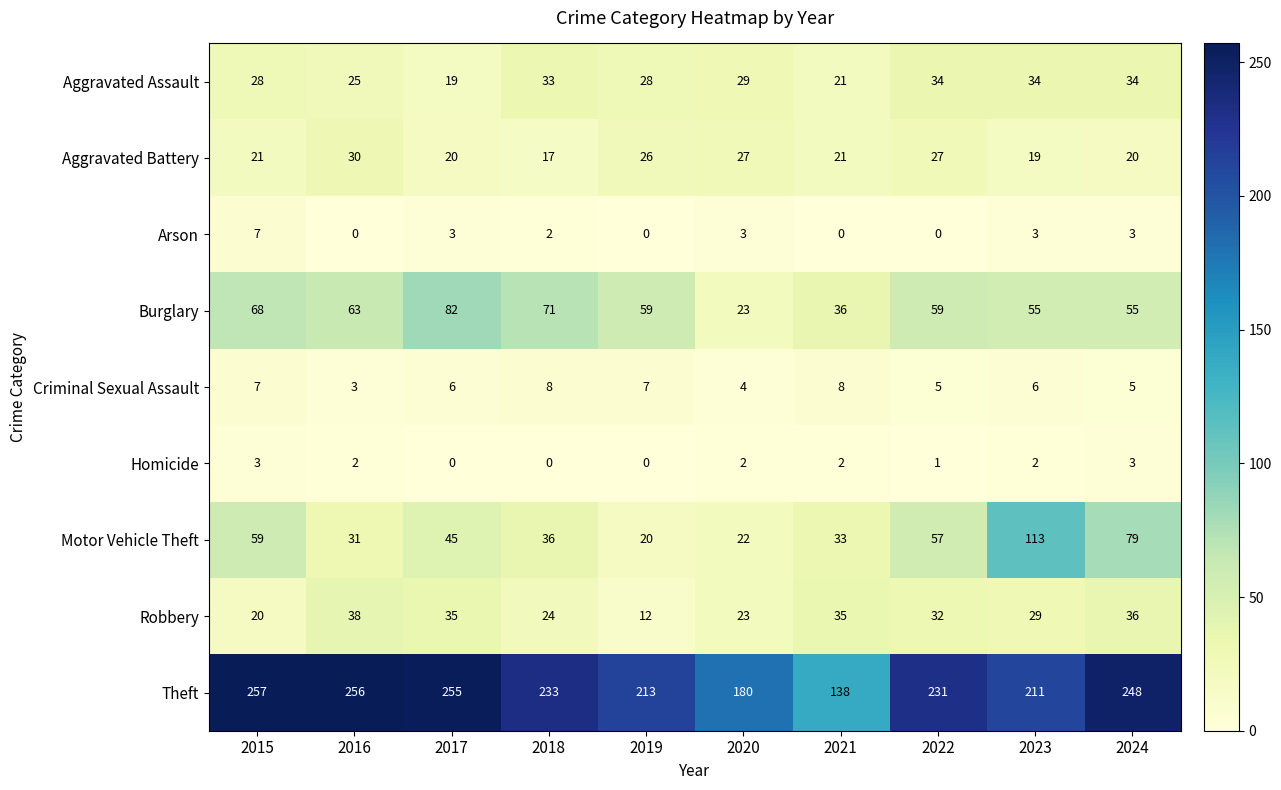

Which series has the largest total across all categories?

Theft